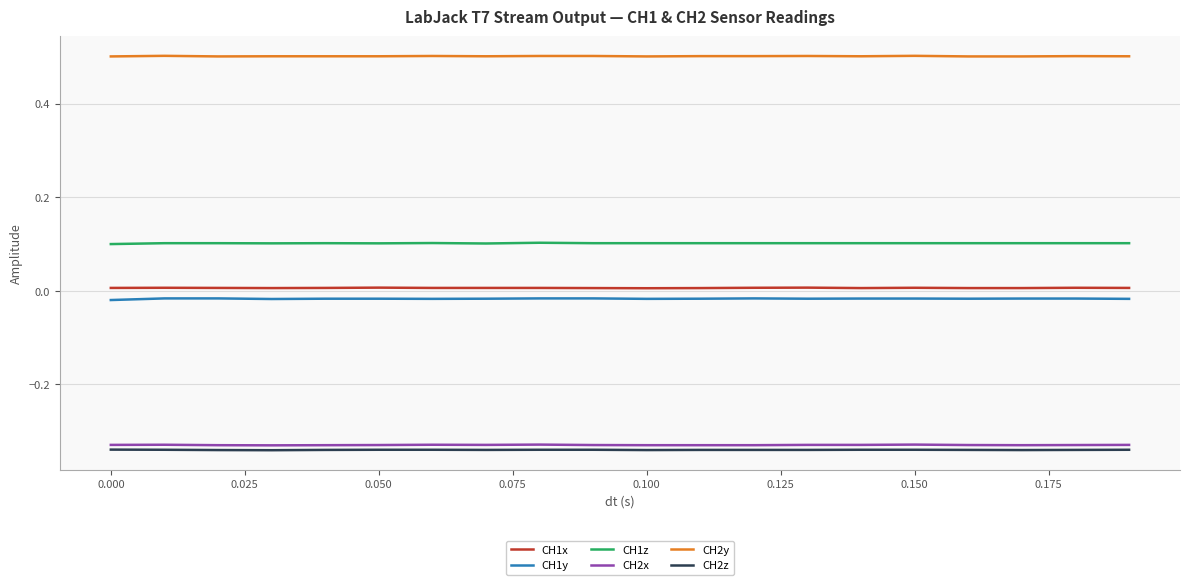

True or false: CH1z and CH2y intersect in this chart.

False